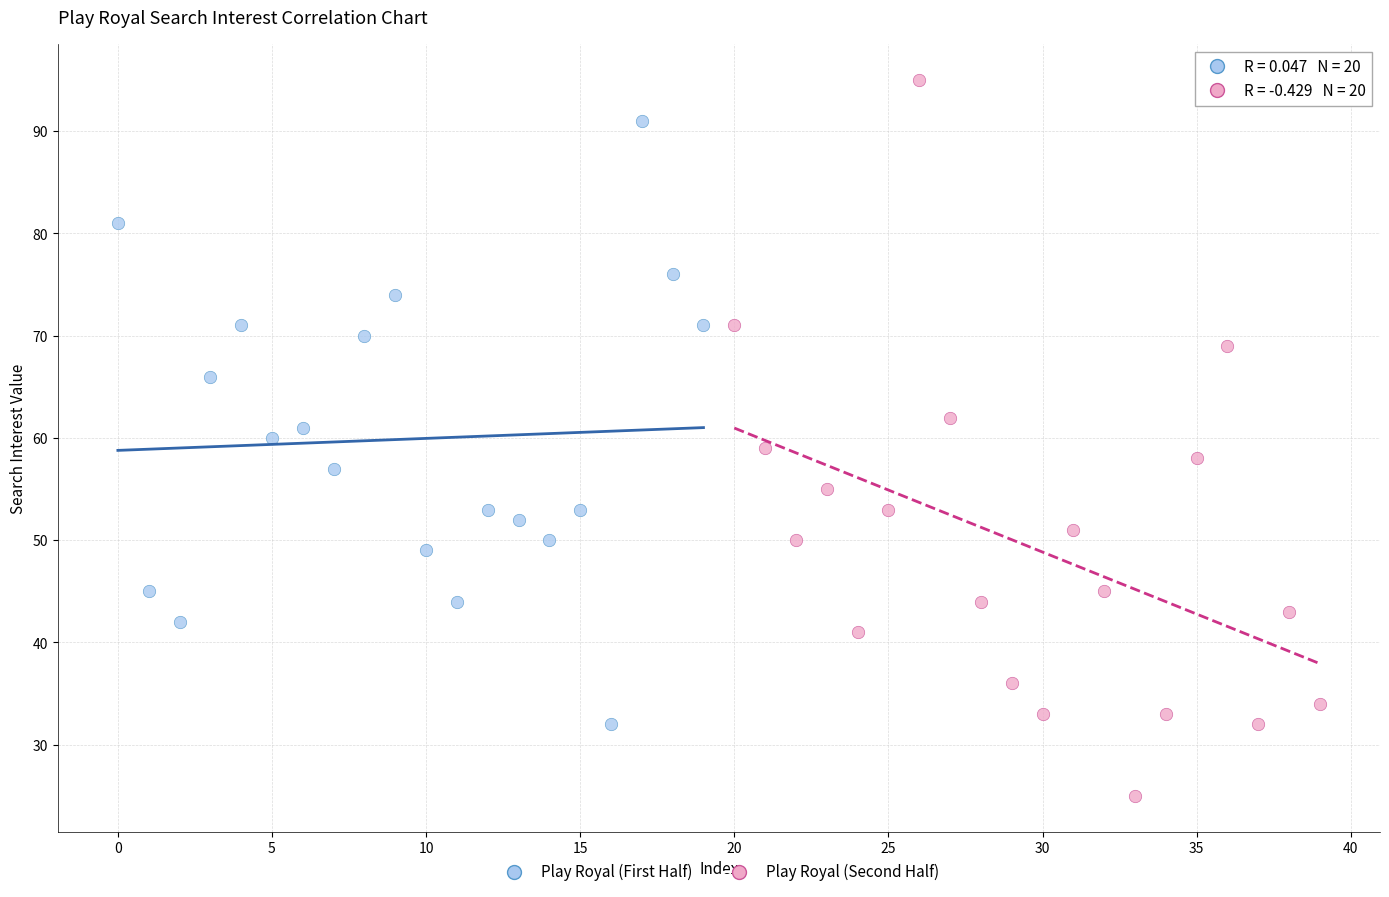

Which series has the widest spread of Y values?

Play Royal (Second Half)